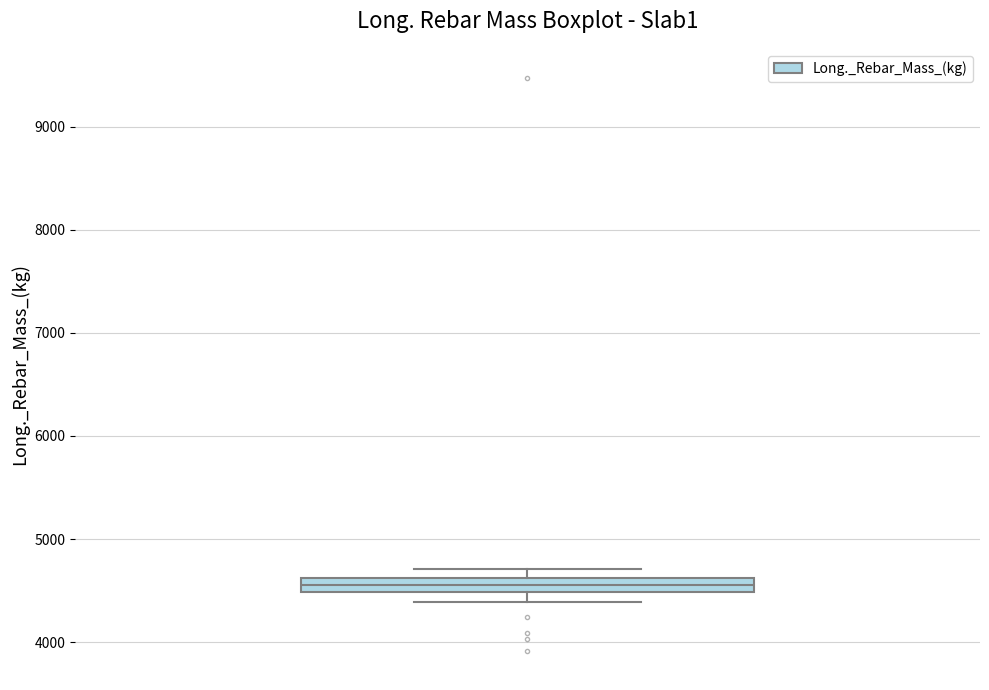

Where is the lower edge of the box on the y-axis? The values are not printed on the chart, so give them approximately, as read against the axis.

4500